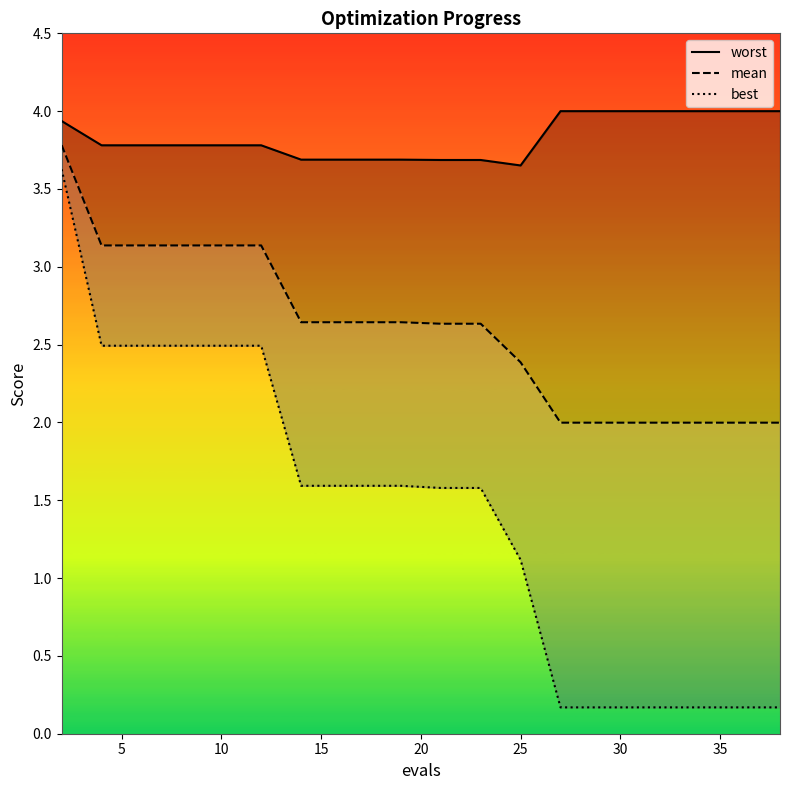

How many lines are shown in the chart?

3